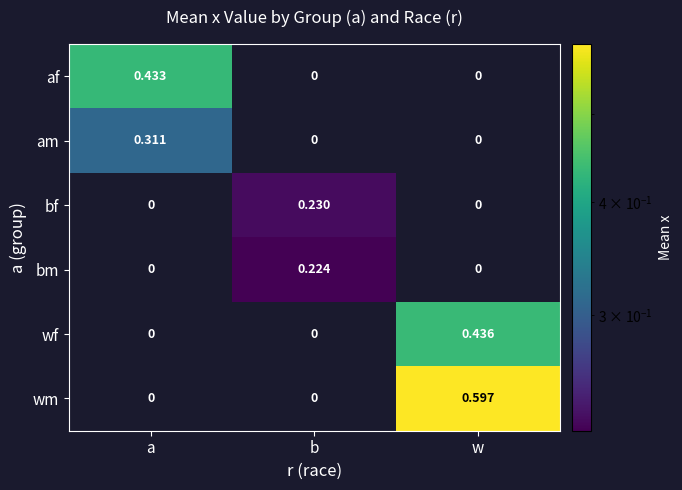

What is the total value across all series at b?

0.5